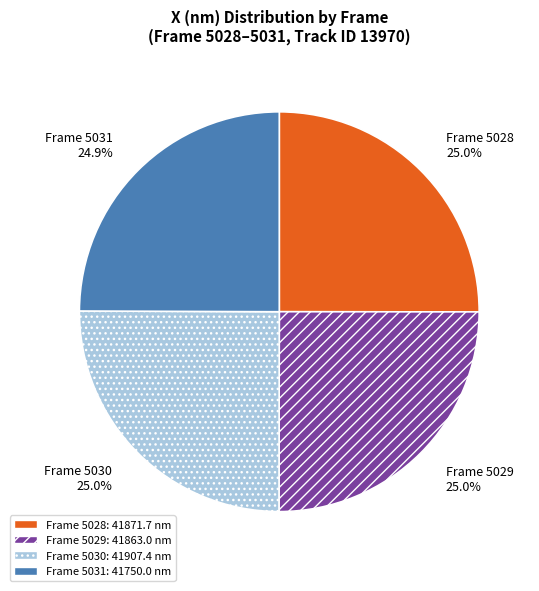

Count the number of slices in the pie.

4